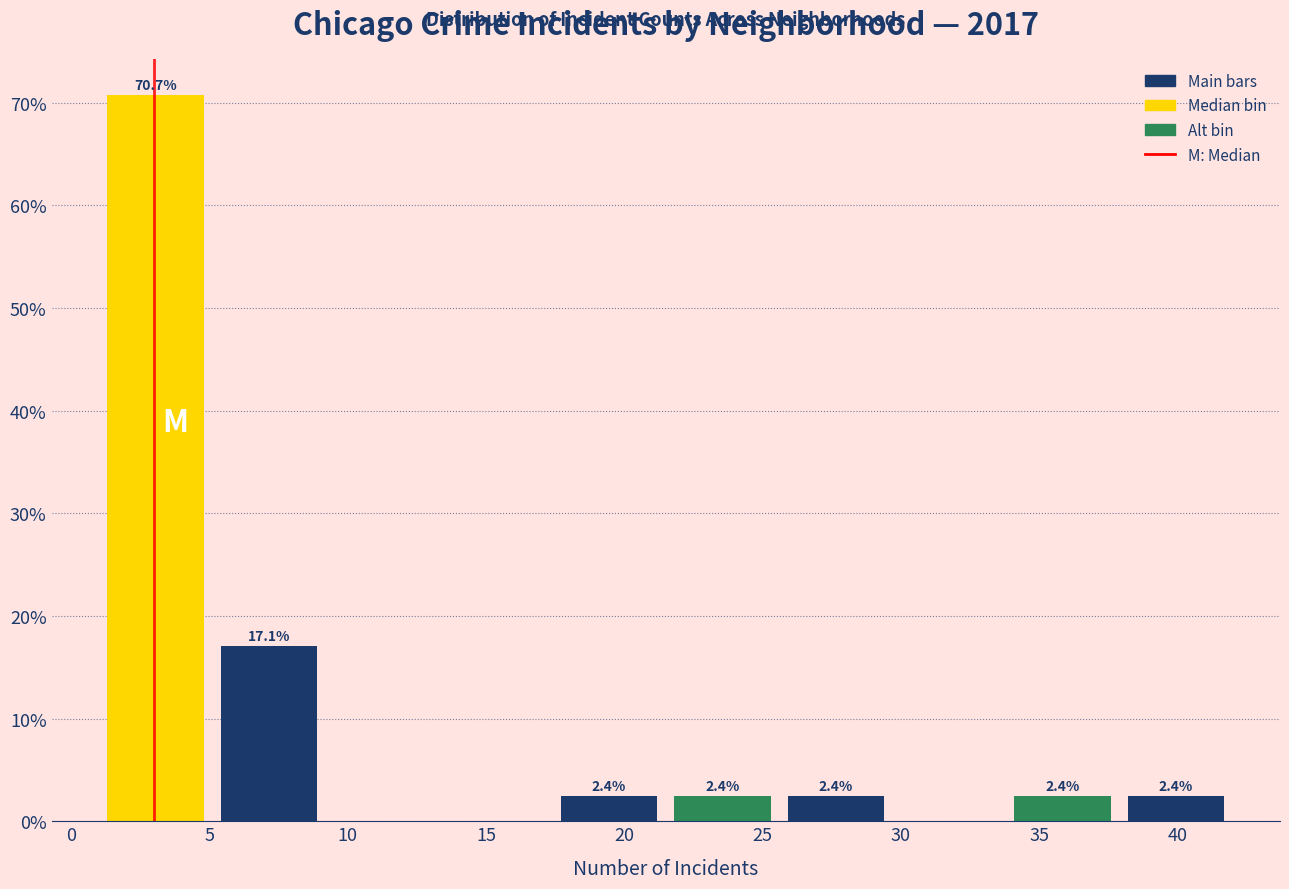

Over which range of the x-axis is the bar tallest?

1.0 to 5.1